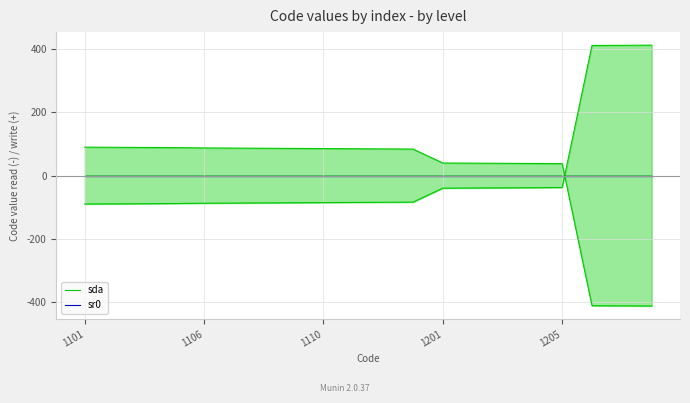

Which series changed the most between 8 and 14?

sda